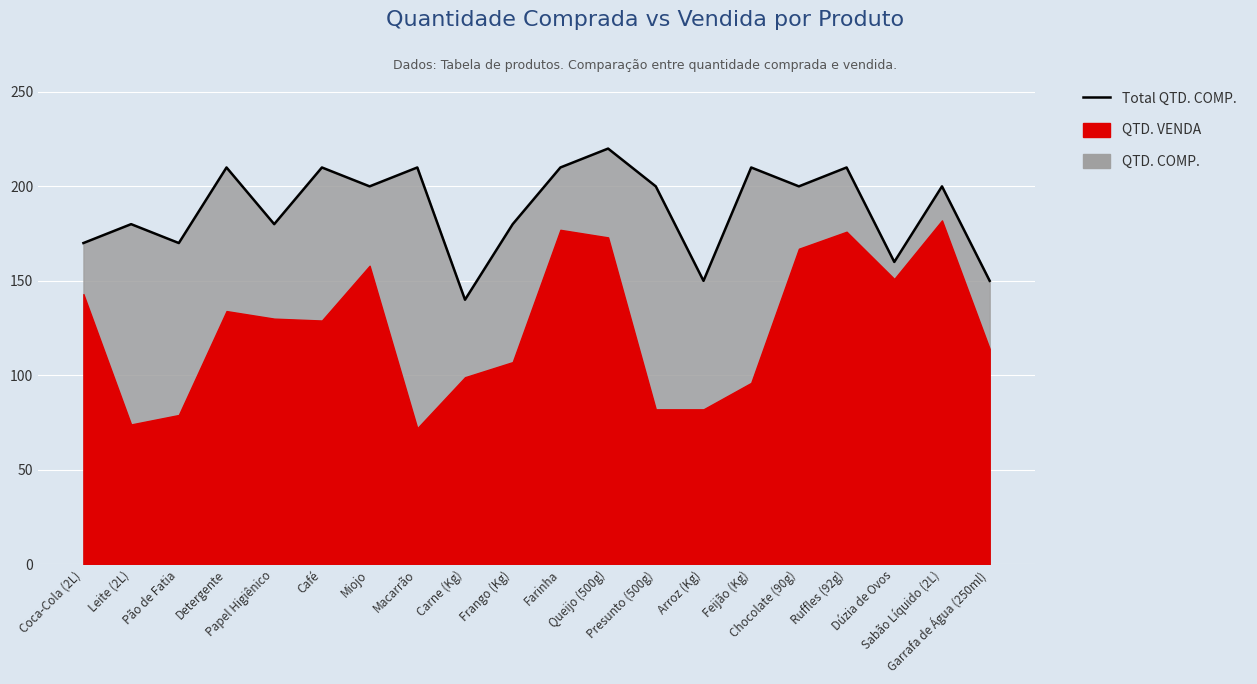

Count the number of values greater than 200.

7